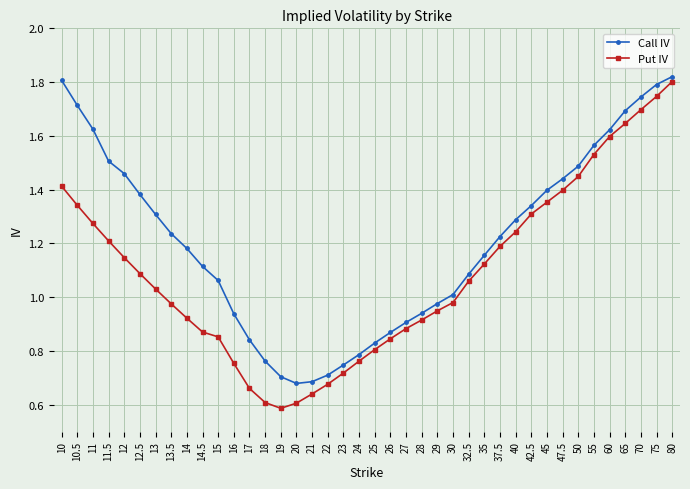

Is it true that Call IV equals 0.8 at 12?

False